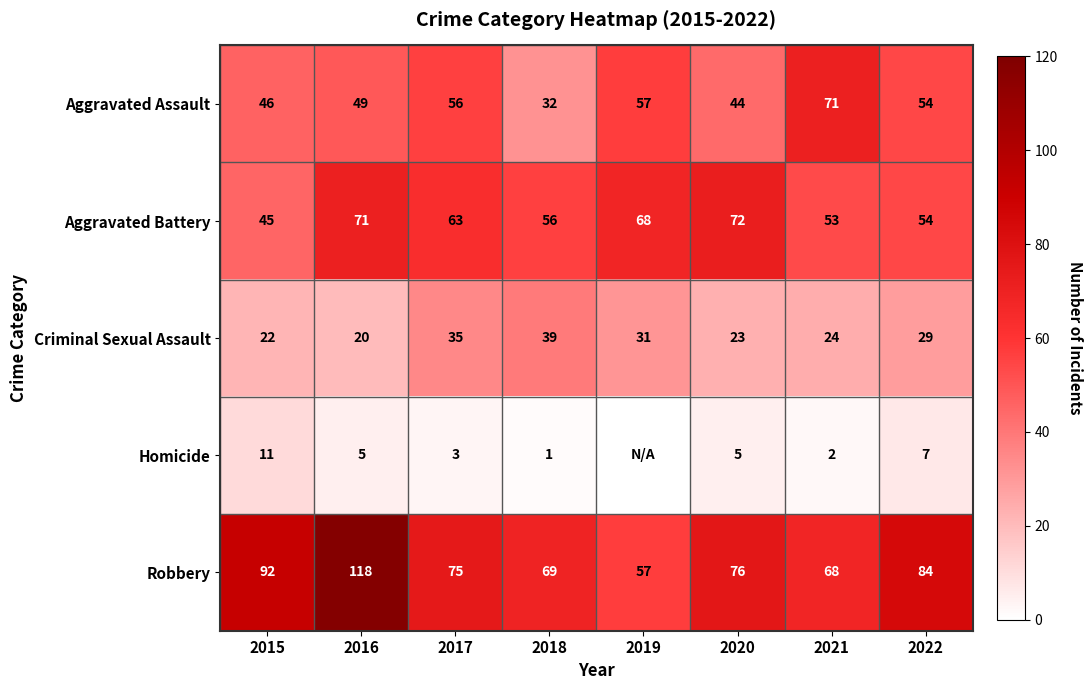

Which series changed the most between 2017 and 2021?

Aggravated Assault